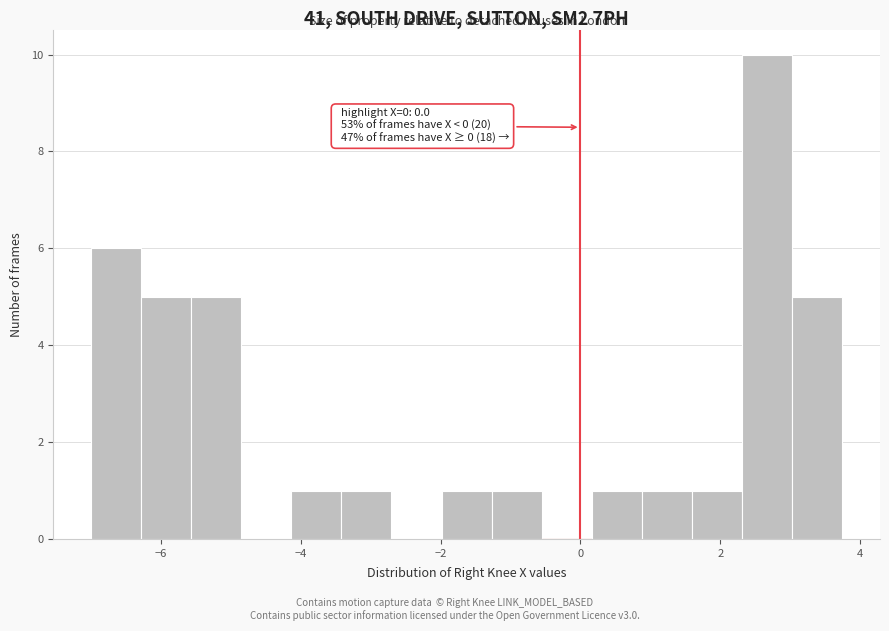

Around what value on the x-axis is the tallest bar? Give the approximate position of its centre, as read against the axis.

2.6